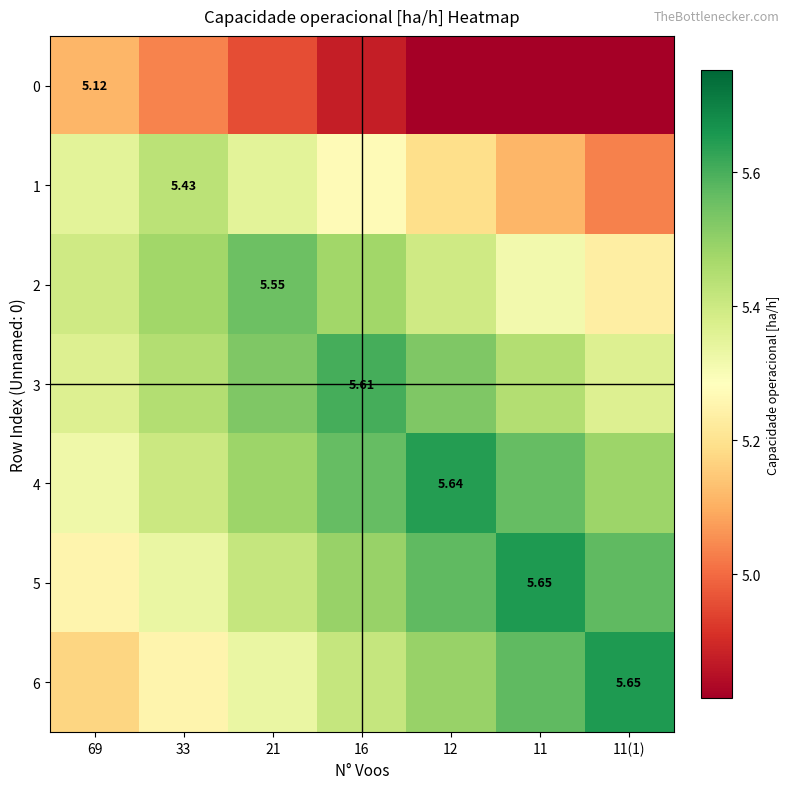

At which label does 4 reach its minimum?

69